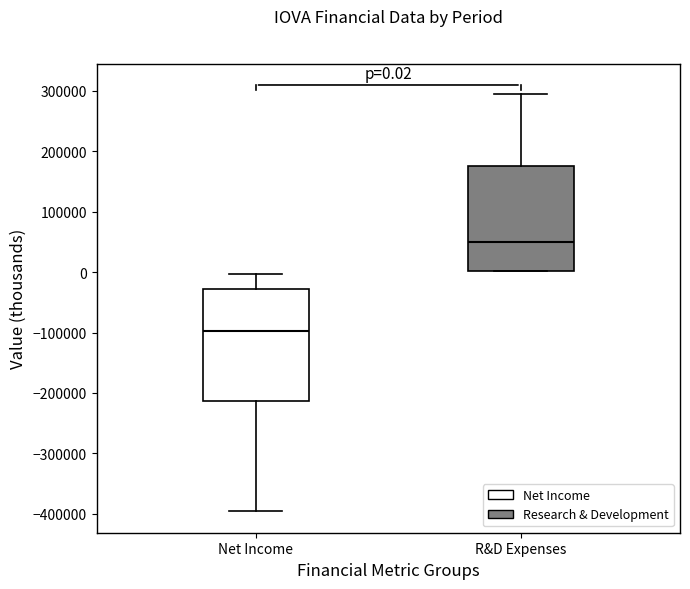

Which box's median line is the highest?

R&D Expenses